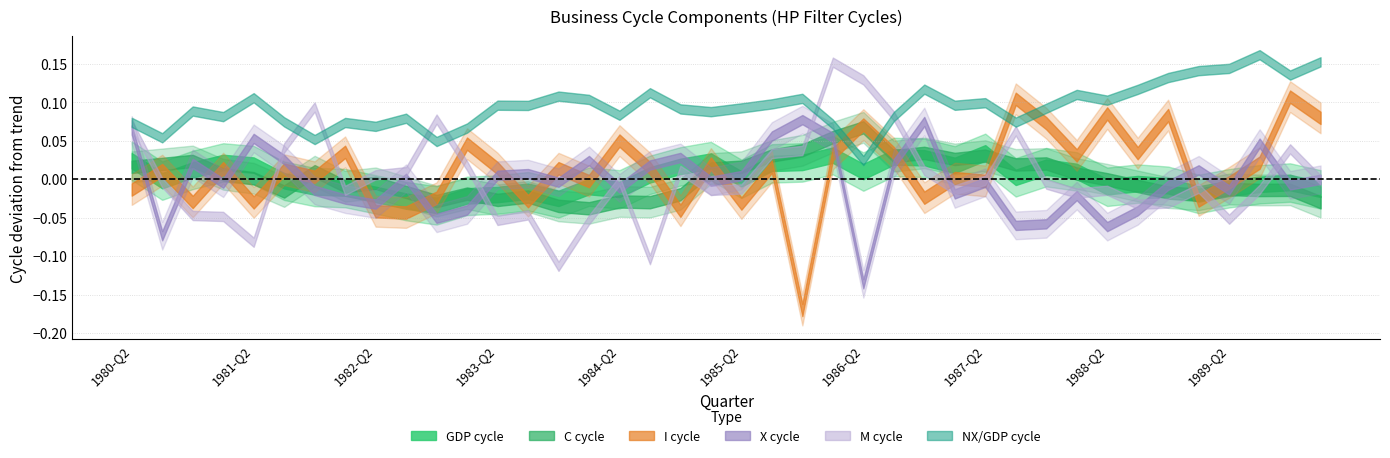

True or false: C_cycle and I_cycle cross at least once.

True